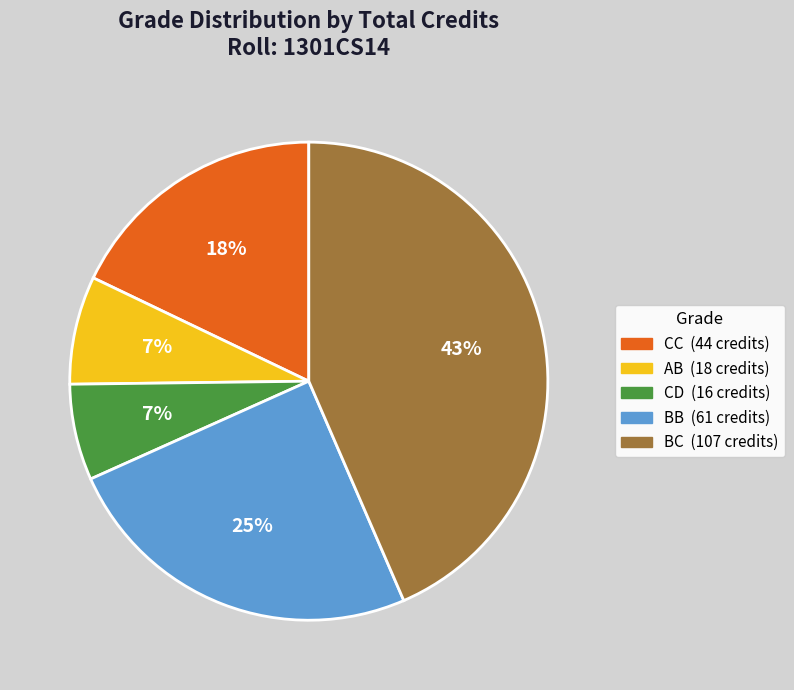

Which has a higher value, CD or BC?

BC